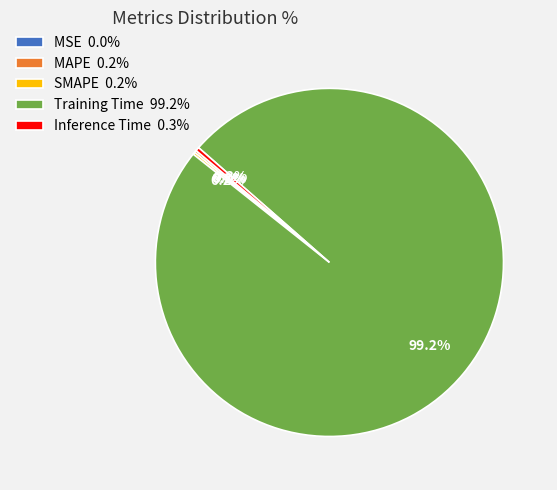

Does Training Time 99.2% account for over 50% of the chart?

Yes